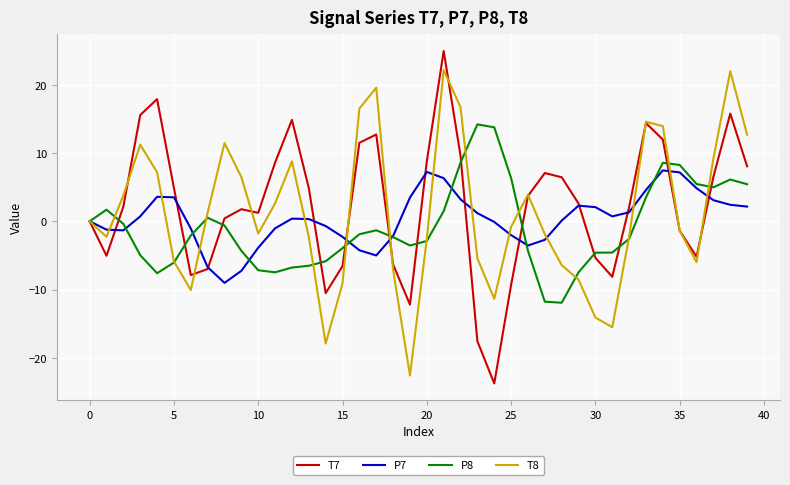

What is the maximum value shown in the chart?

25.0